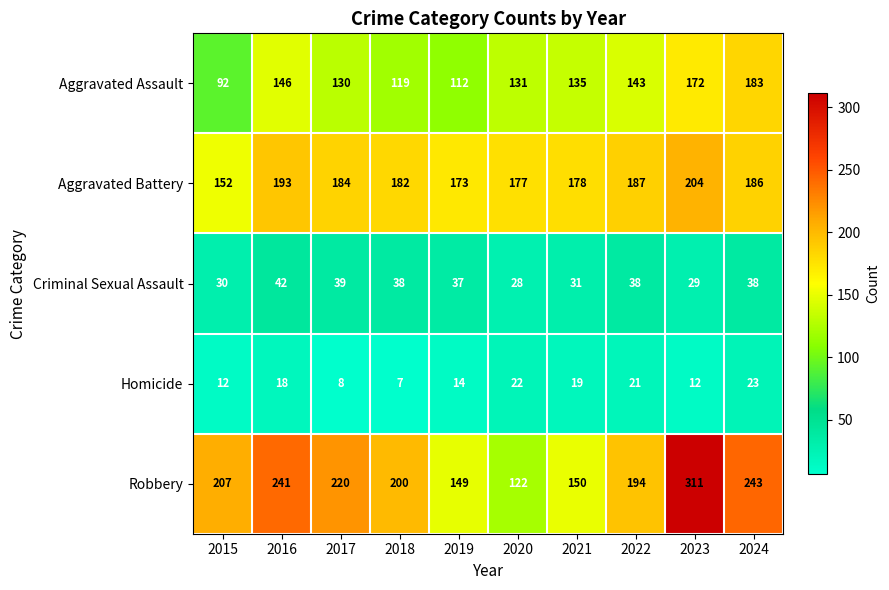

At which category is the sum across all series the highest?

2023